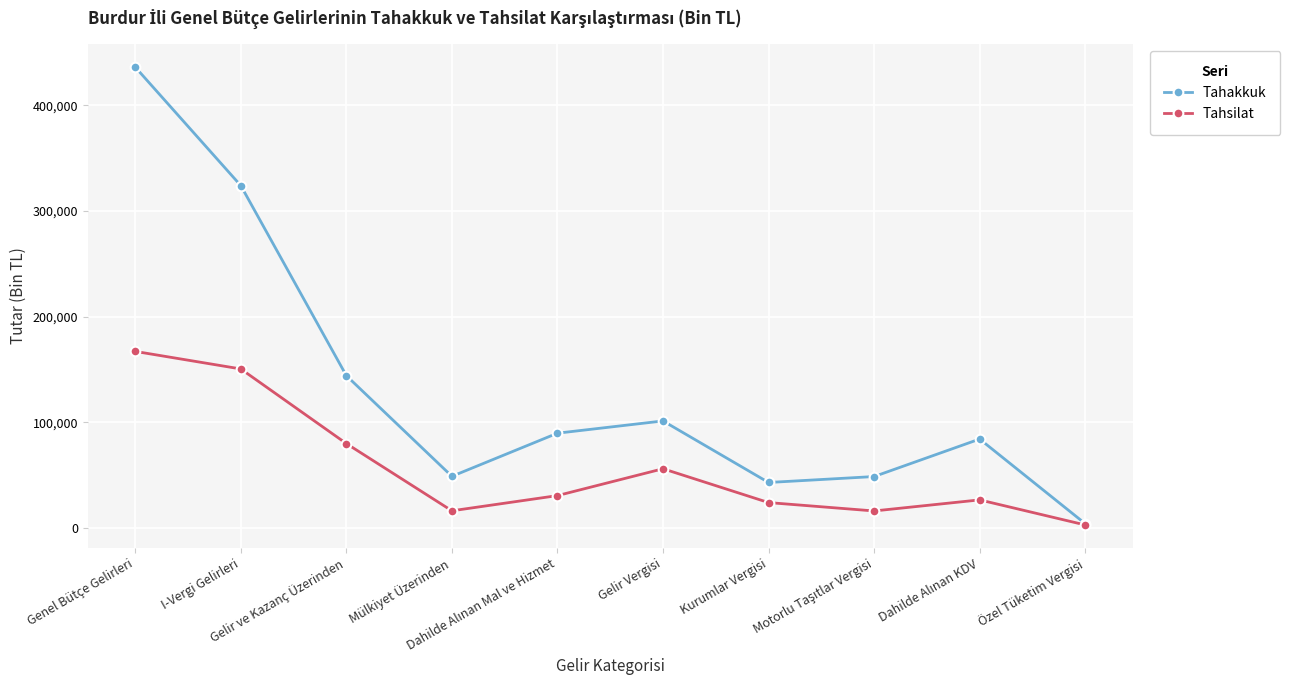

What is the maximum value shown in the chart?

436219